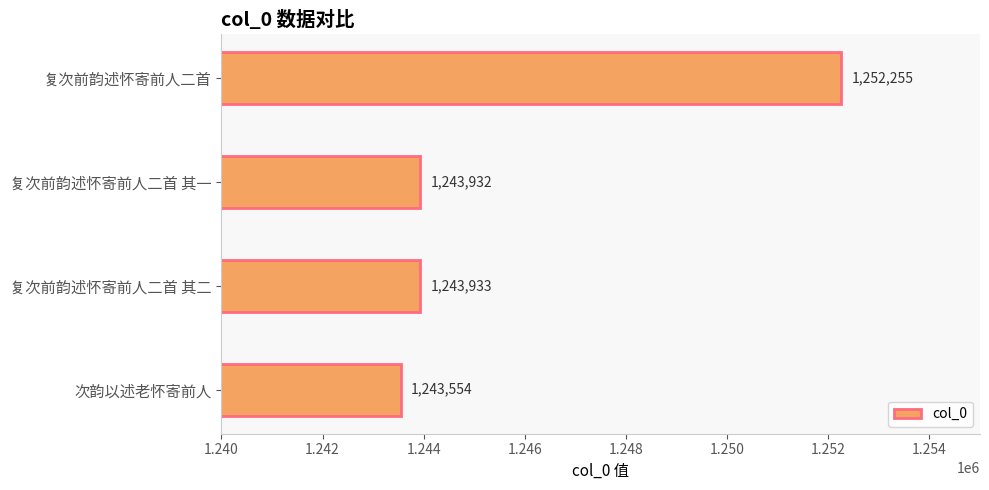

What is the approximate value at 次韵以述老怀寄前人?

1243554